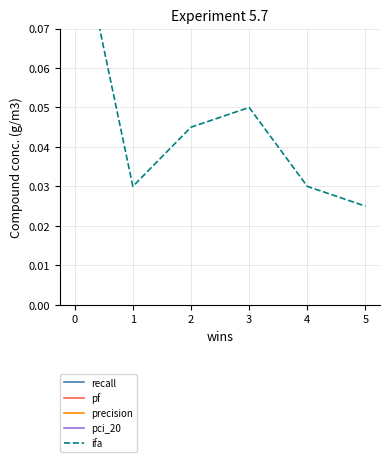

Count the ifa values in the range 0 to 1.

6